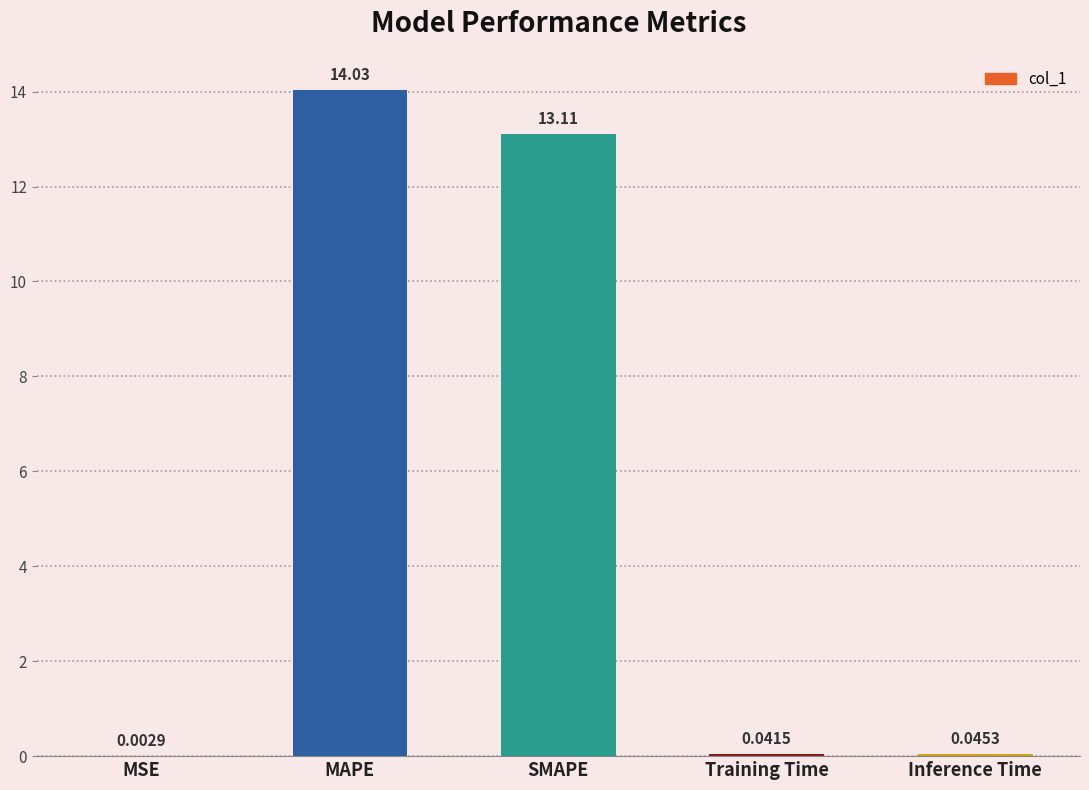

What is the sum of the values at Inference Time and MAPE?

14.1